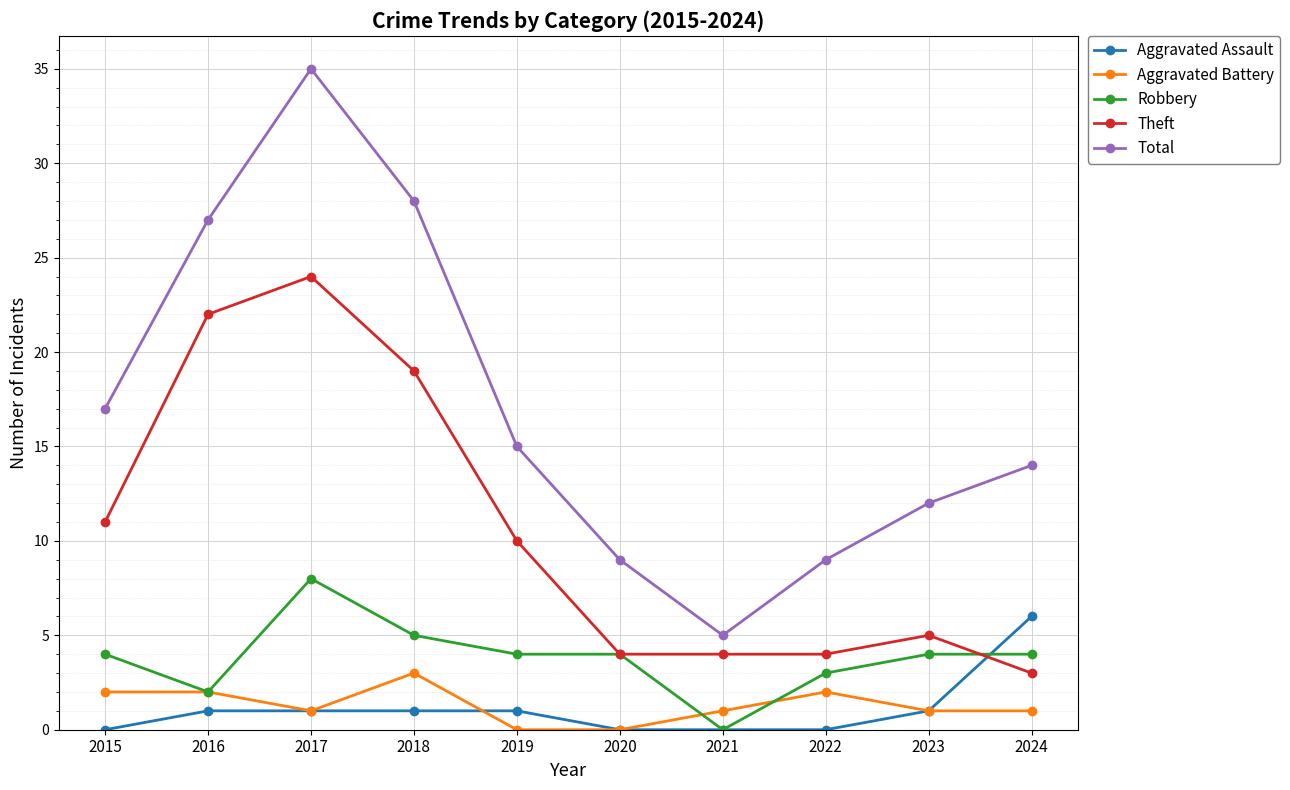

How many Aggravated Battery values are between 1 and 2?

7